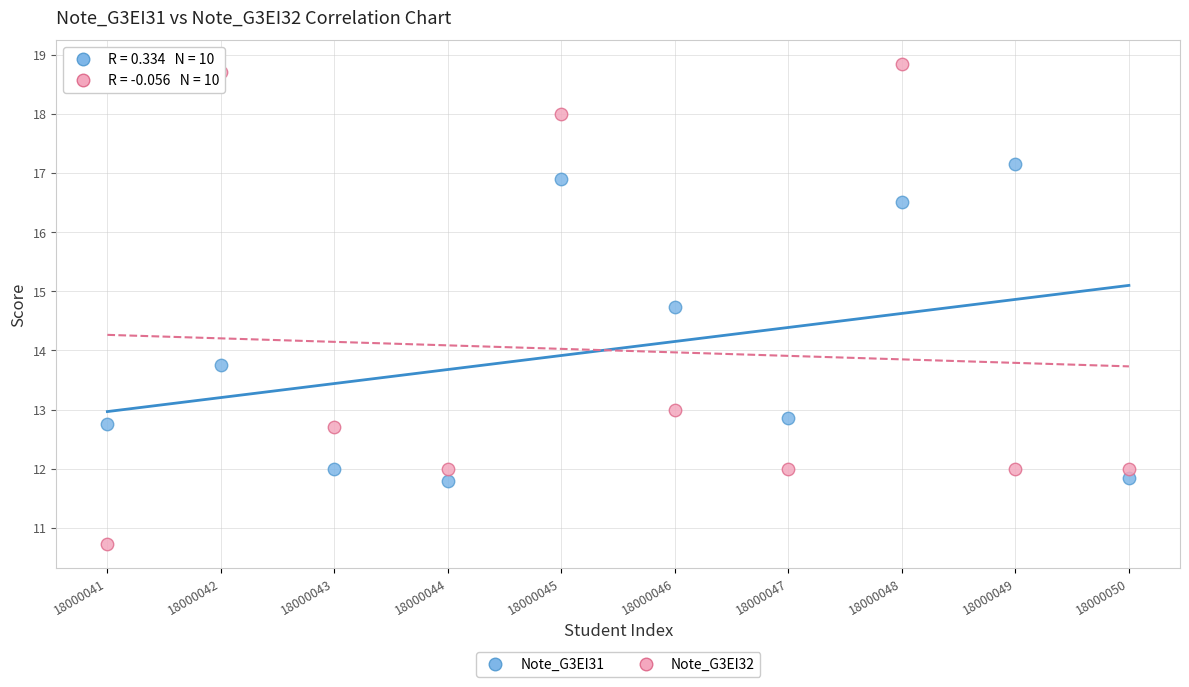

Which series reaches the maximum Y coordinate?

Note_G3EI32